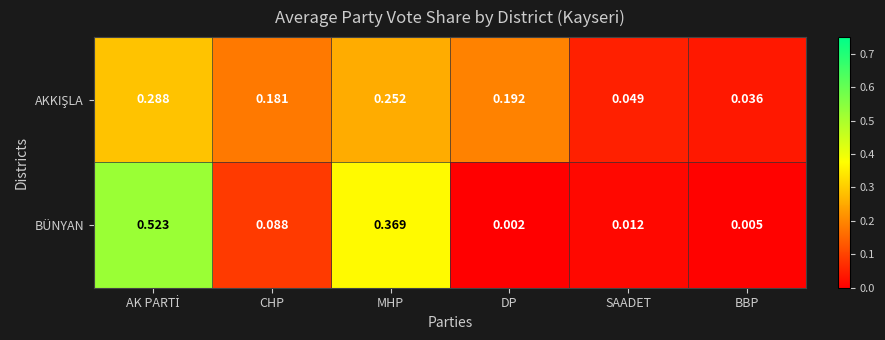

Which series has the largest total across all categories?

BÜNYAN